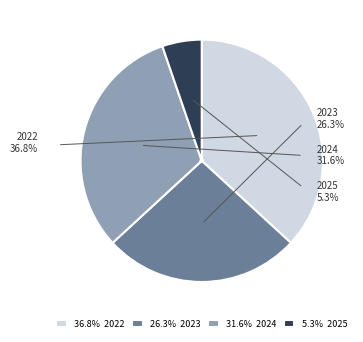

The Whitethroat 2022 slice represents 47% of the pie. True or false?

False